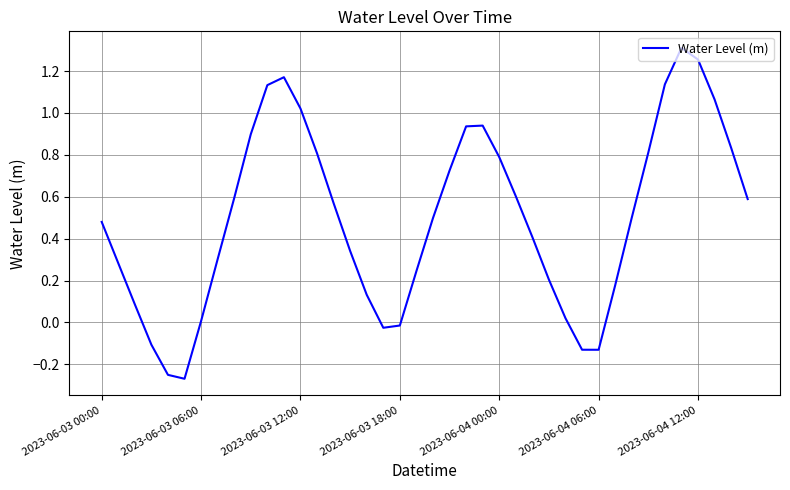

What is the difference between the maximum and minimum values?

1.6